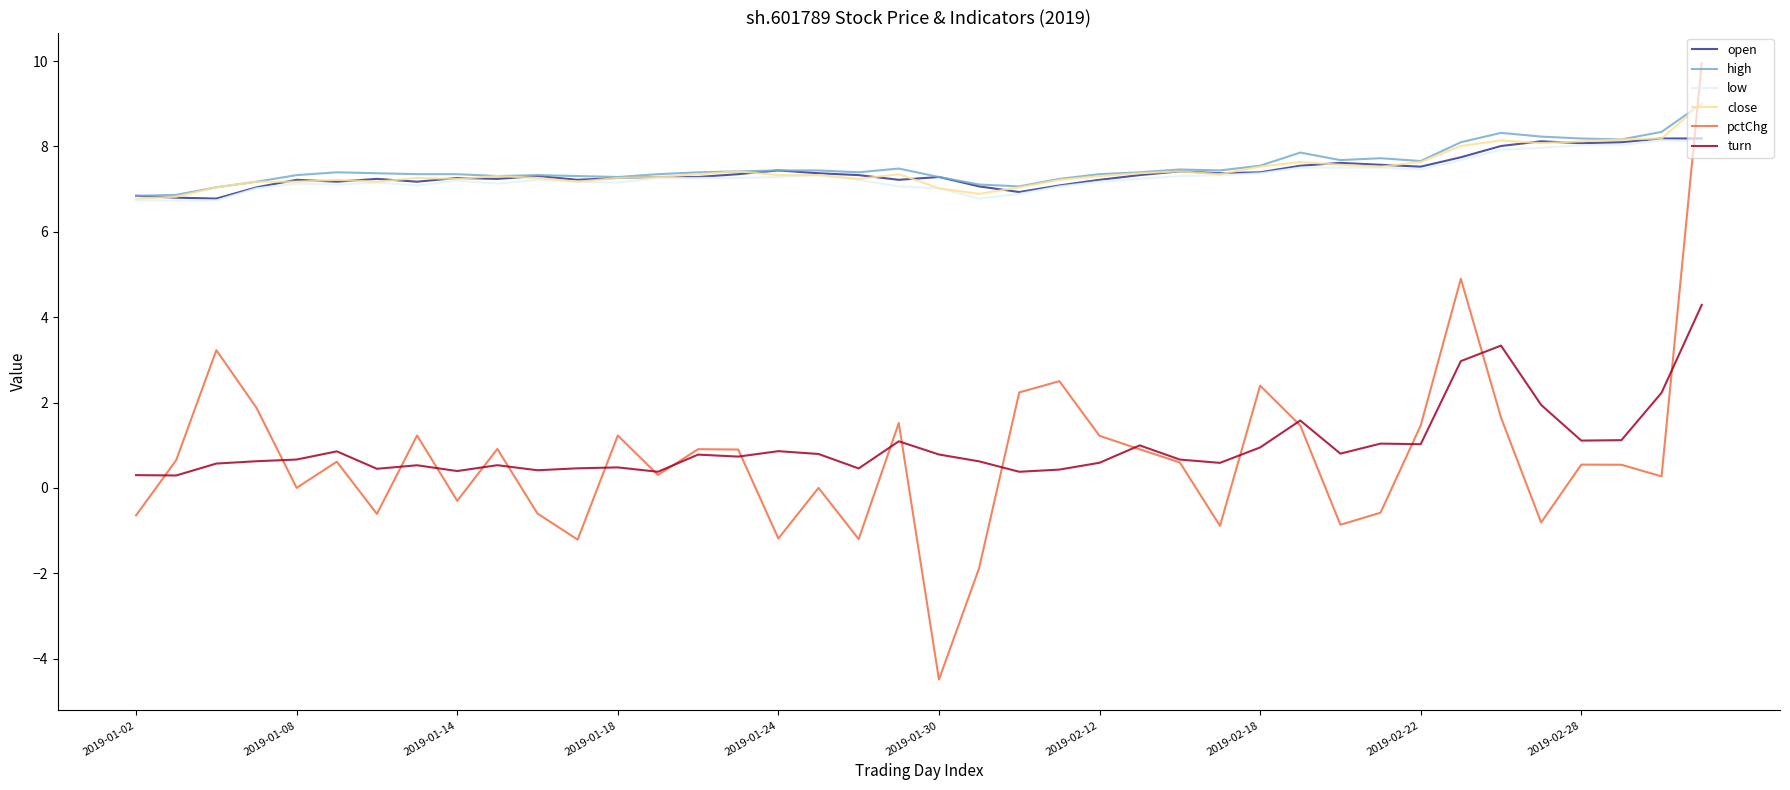

True or false: turn and high cross at least once.

False